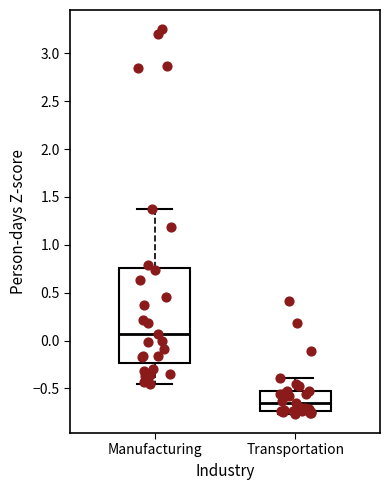

Where does the median line of the box for Transportation sit on the y-axis? The values are not printed on the chart, so give them approximately, as read against the axis.

-0.65